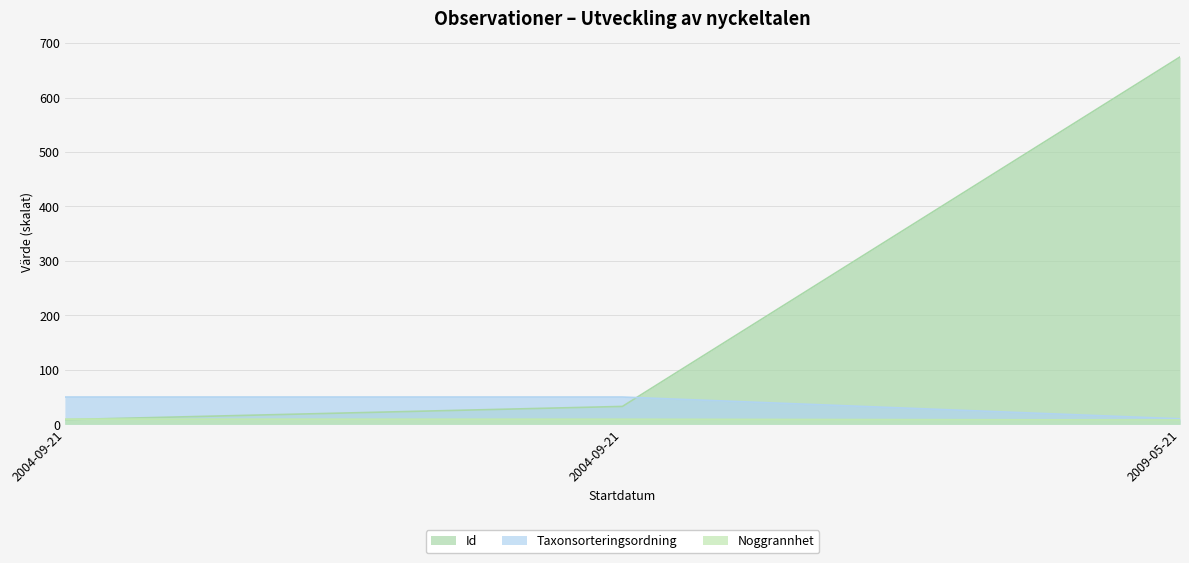

What is the sum of the Id values at 2004-09-21 and 2004-09-21?

41.2